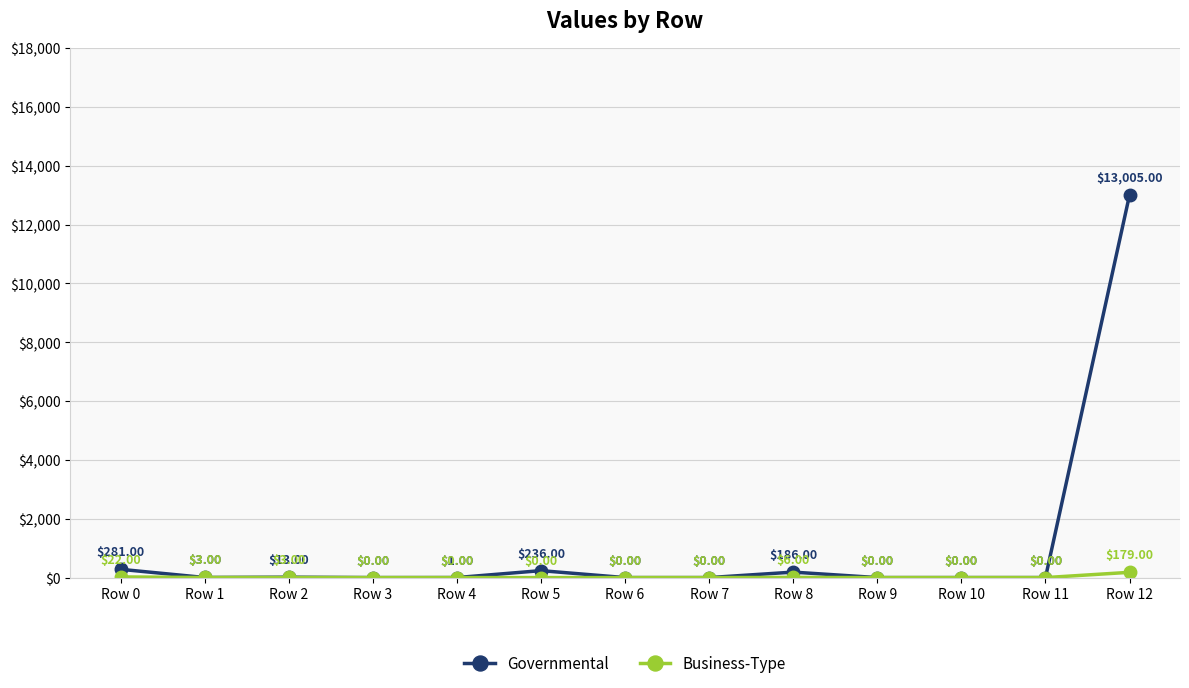

What is the total value across all series at Row 0?

303